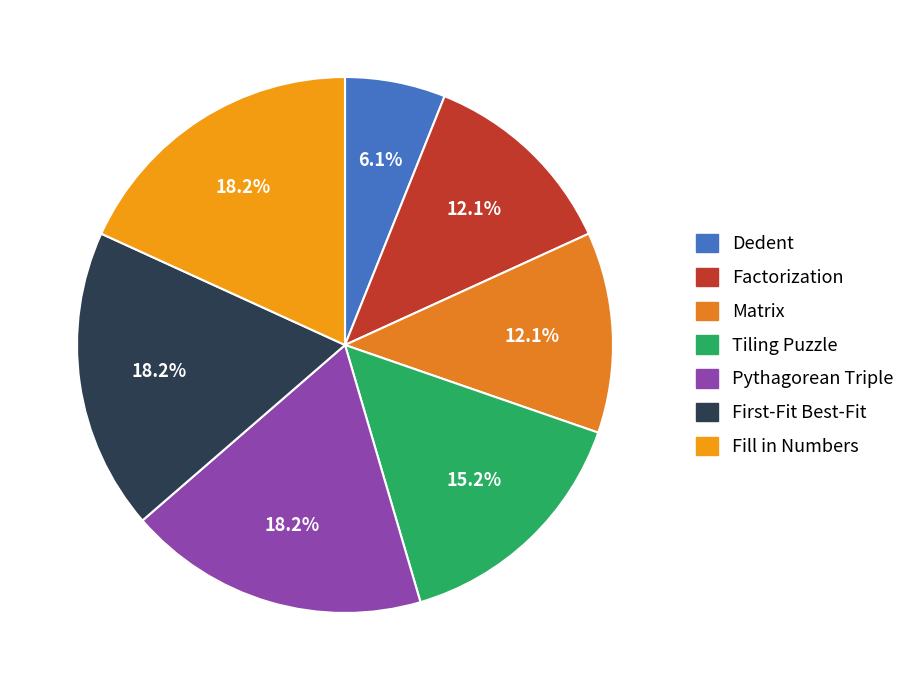

Rank the categories by value from highest to lowest.

Pythagorean Triple, First-Fit Best-Fit, Fill in Numbers, Tiling Puzzle, Factorization, Matrix, Dedent